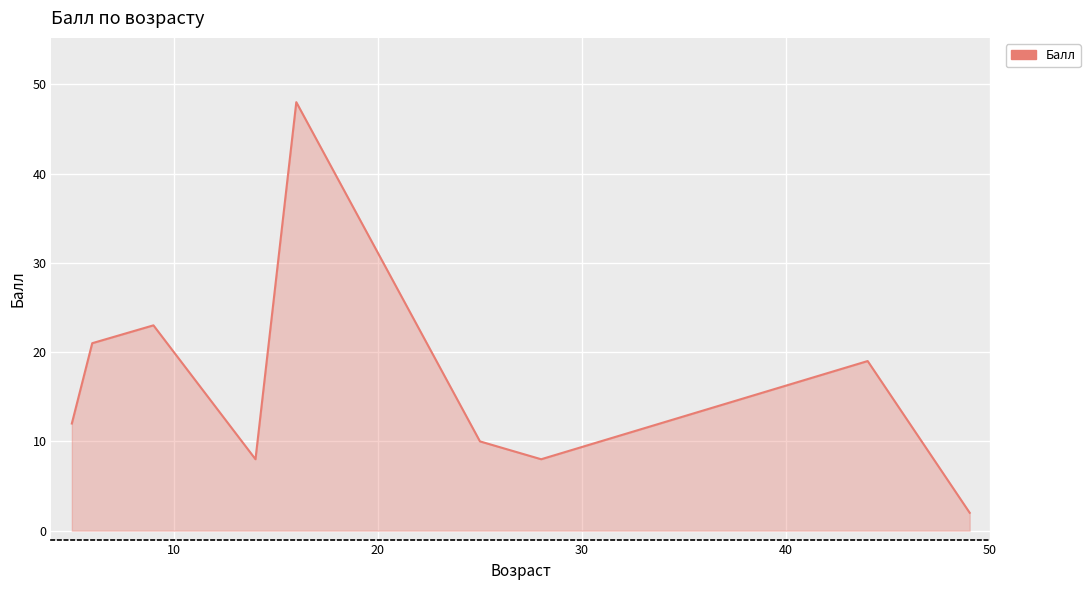

What is the sum of all values?

151